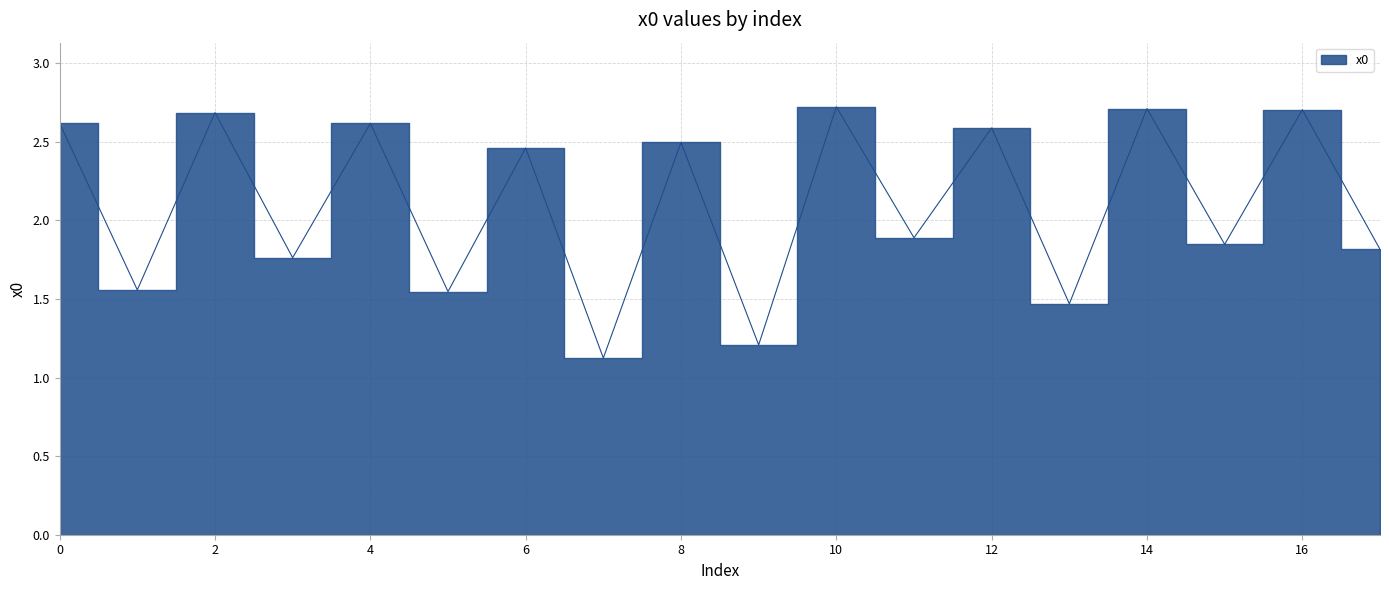

Read the value at 10.

2.7